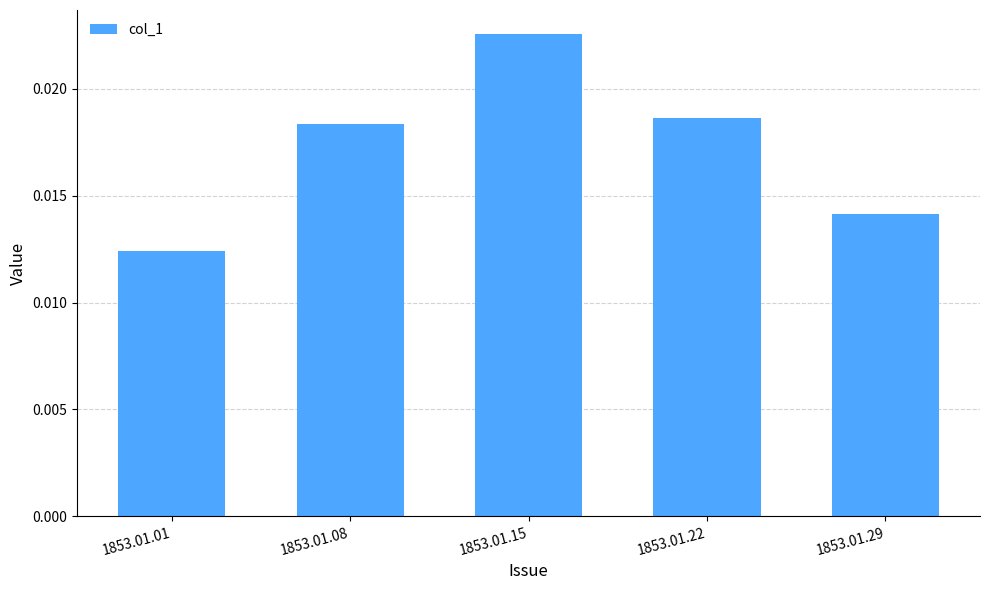

How many distinct data groups are displayed?

1